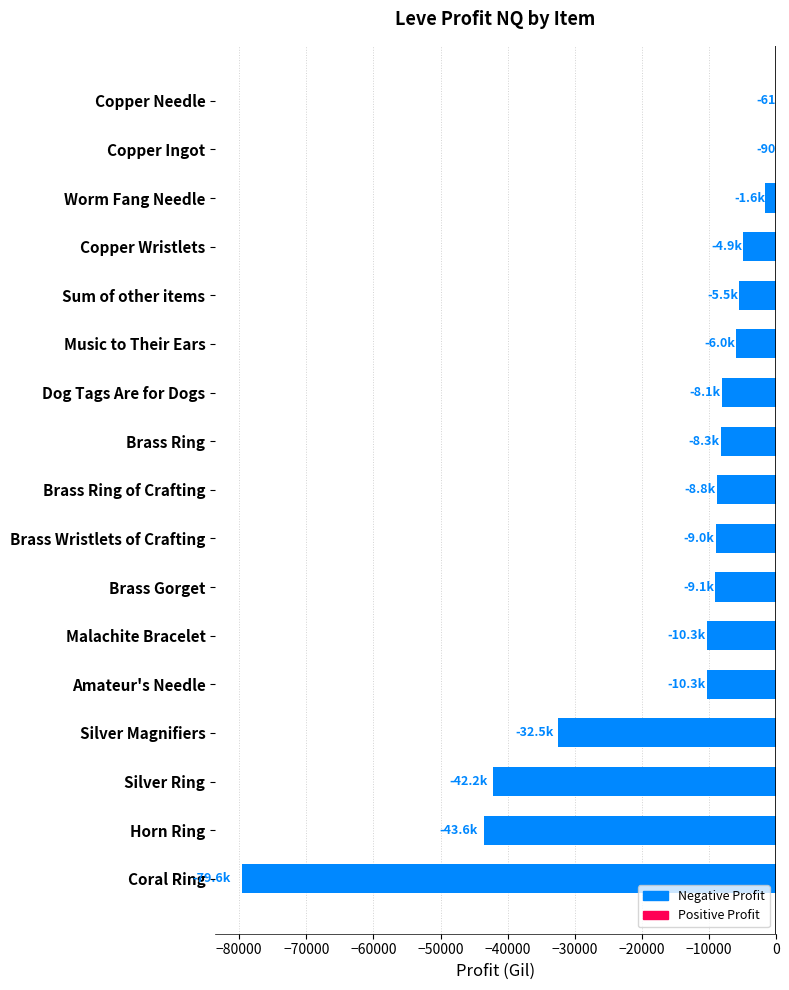

What is the approximate value at Silver Ring?

-42176.3